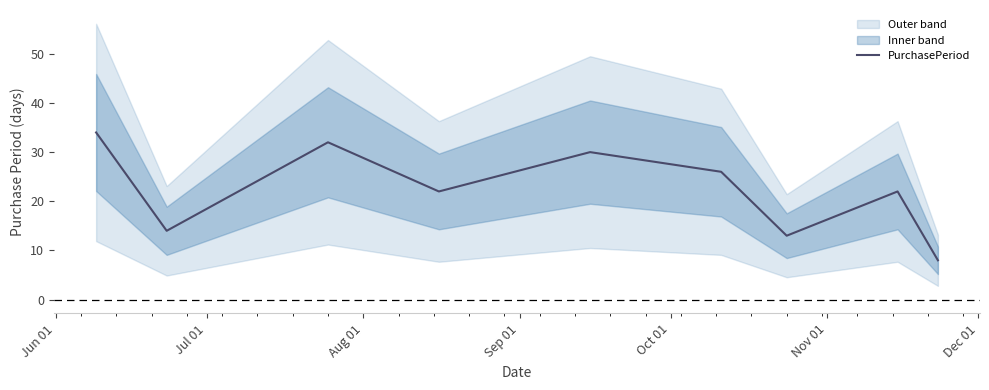

Is this an area chart (filled region under the line)?

No